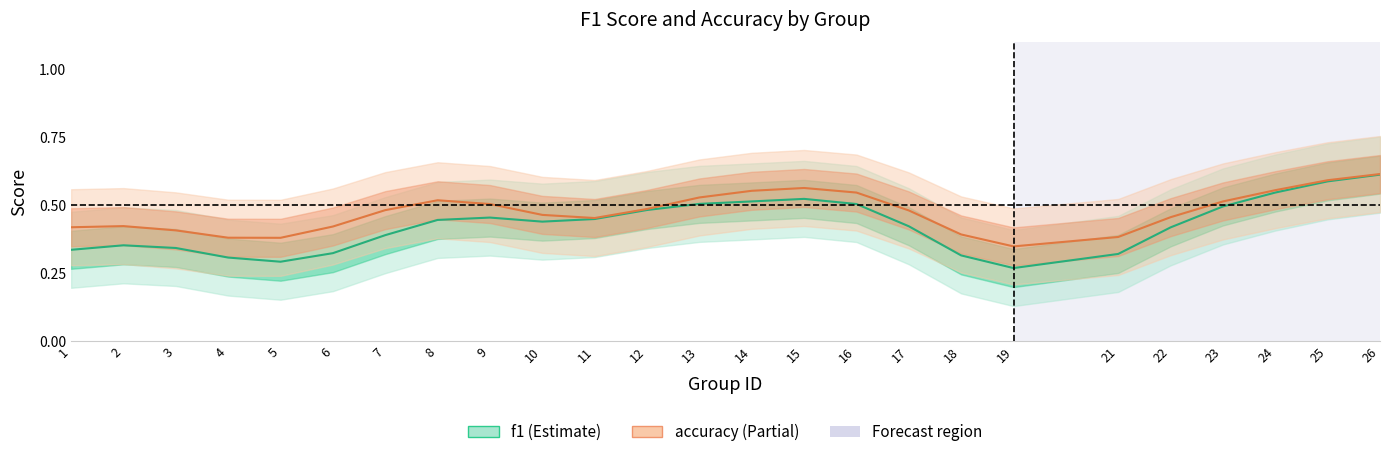

What is the average value of the accuracy series?

0.5